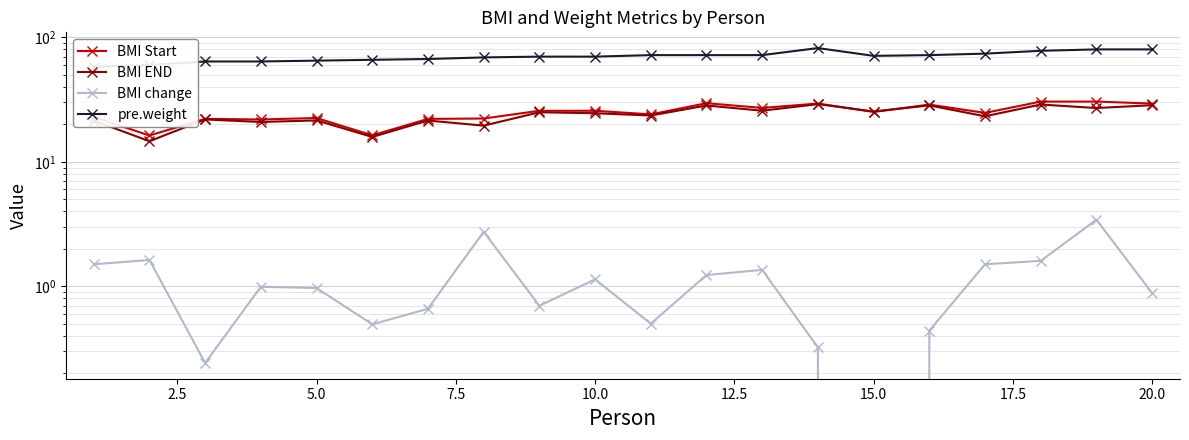

Reading left to right, what are all the values shown in this chart?

BMI Start: 22.9	16.3	22.1	21.9	22.5	16.3	22.1	22.3	25.7	25.7	24.1	29.6	27.1	29.4	25.2	28.8	24.7	30.5	30.5	29.4
BMI END: 21.4	14.6	21.9	20.9	21.5	15.8	21.5	19.5	25.0	24.6	23.6	28.4	25.7	29.1	25.4	28.4	23.2	28.9	27.1	28.5
BMI change: 1.5	1.6	0.2	1.0	1.0	0.5	0.7	2.7	0.7	1.1	0.5	1.2	1.4	0.3	-0.2	0.4	1.5	1.6	3.4	0.9
pre.weight: 58.0	60.0	64.0	64.0	65.0	66.0	67.0	69.0	70.0	70.0	72.0	72.0	72.0	82.0	71.0	72.0	74.0	78.0	80.0	80.0